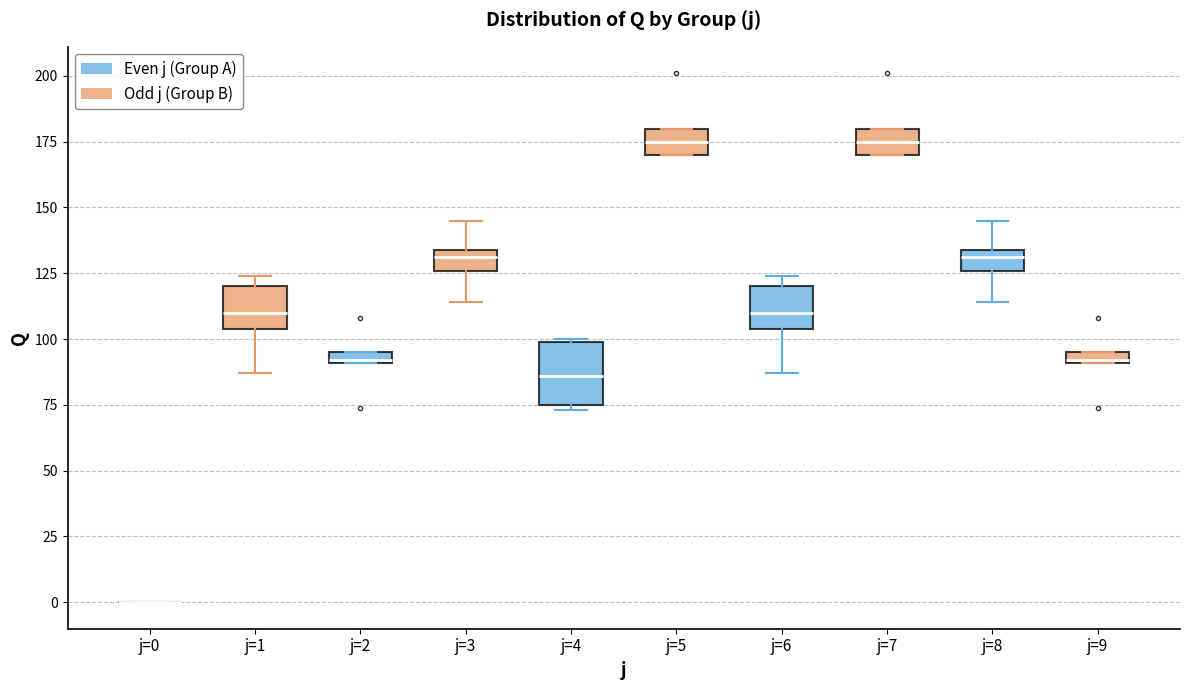

Which box is the tallest, from its lower edge to its upper edge?

j=4